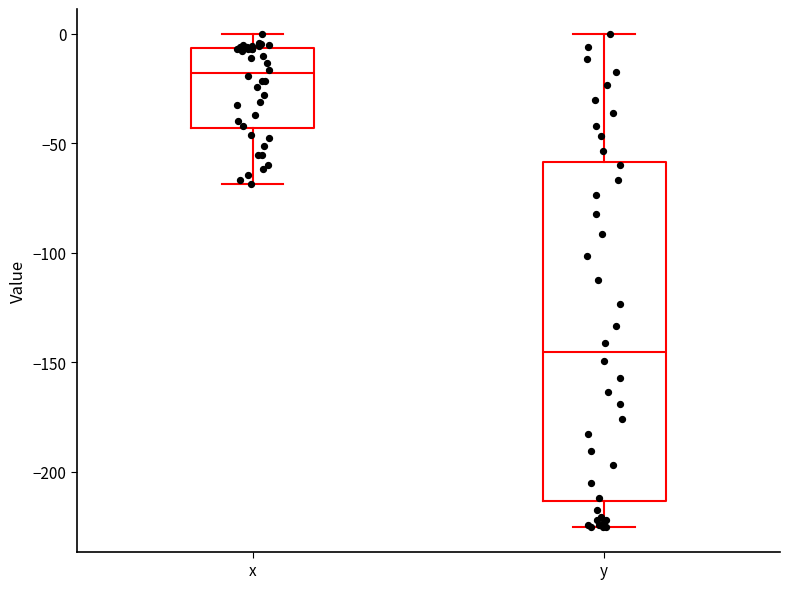

Comparing the boxes themselves (not the whiskers), which one is the tallest?

y